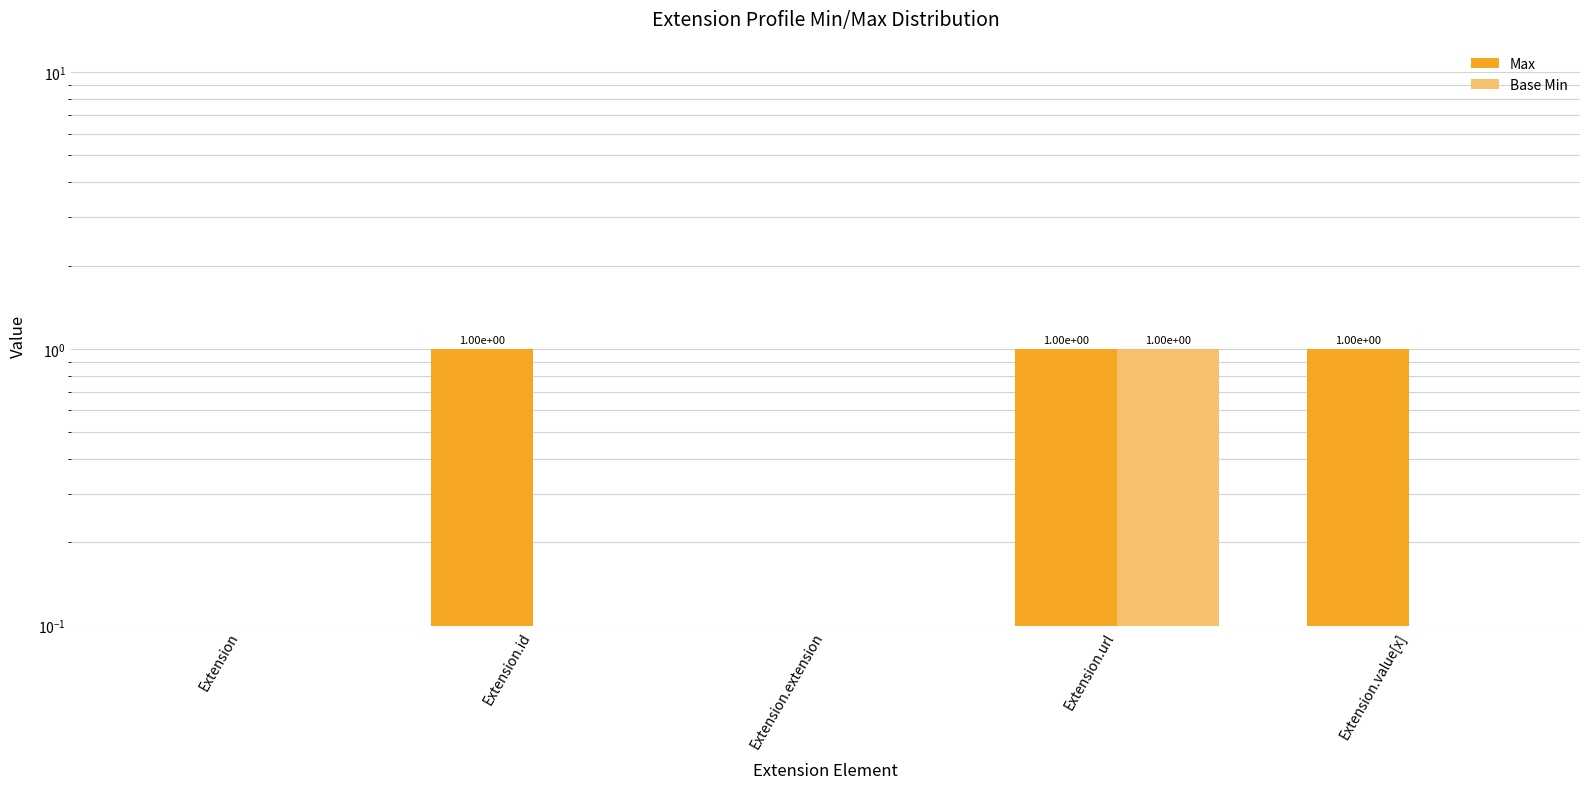

At which category is the sum across all series the highest?

Extension.url